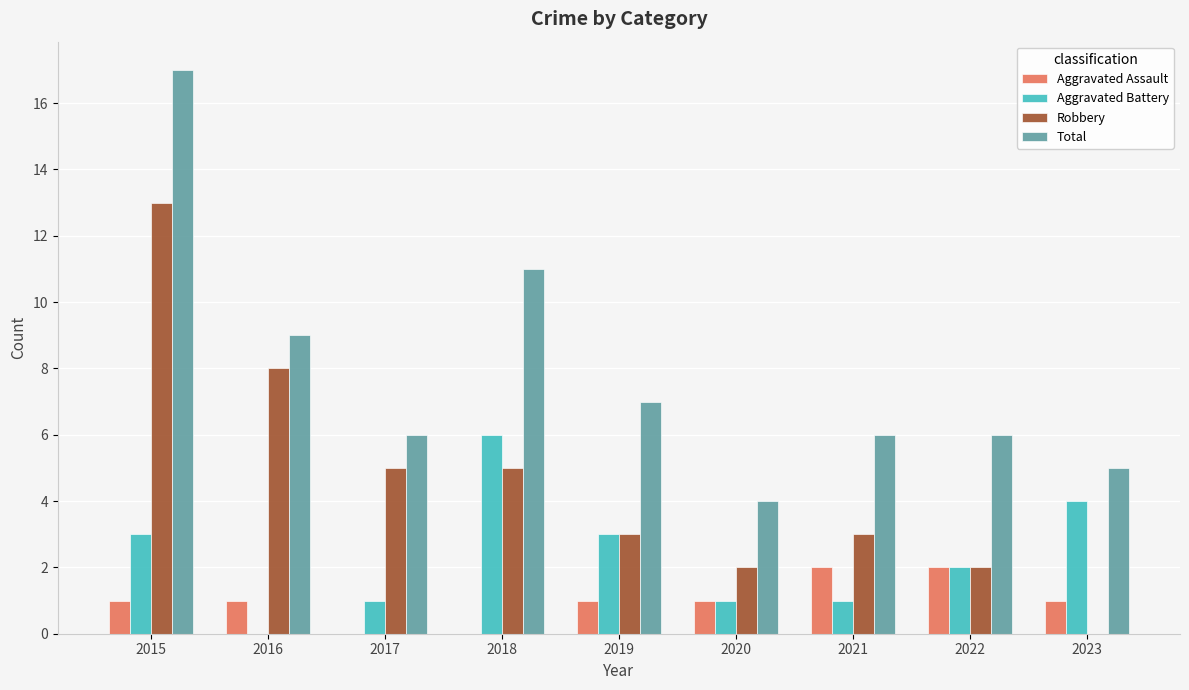

Reading right to left, transcribe all the data shown in this chart.

Aggravated Assault: 2023=1	2022=2	2021=2	2020=1	2019=1	2018=0	2017=0	2016=1	2015=1
Aggravated Battery: 2023=4	2022=2	2021=1	2020=1	2019=3	2018=6	2017=1	2016=0	2015=3
Robbery: 2023=0	2022=2	2021=3	2020=2	2019=3	2018=5	2017=5	2016=8	2015=13
Total: 2023=5	2022=6	2021=6	2020=4	2019=7	2018=11	2017=6	2016=9	2015=17